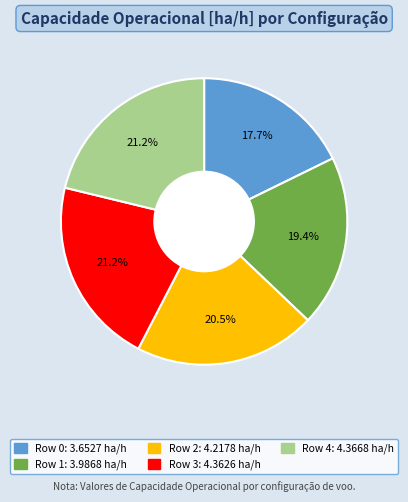

To the nearest percent, what percentage of the pie is Row 4?

21%